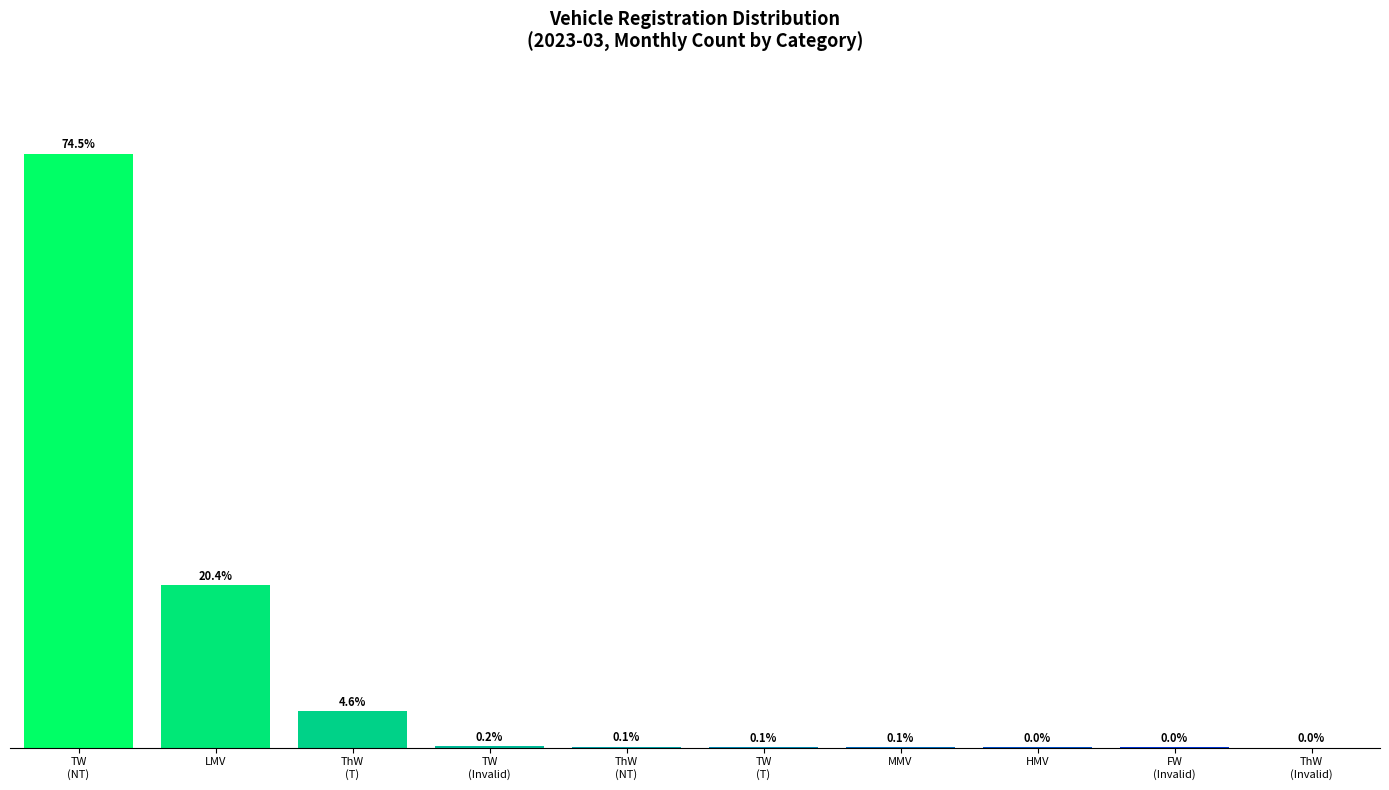

What is the label of the 3rd bar from the right?

HMV